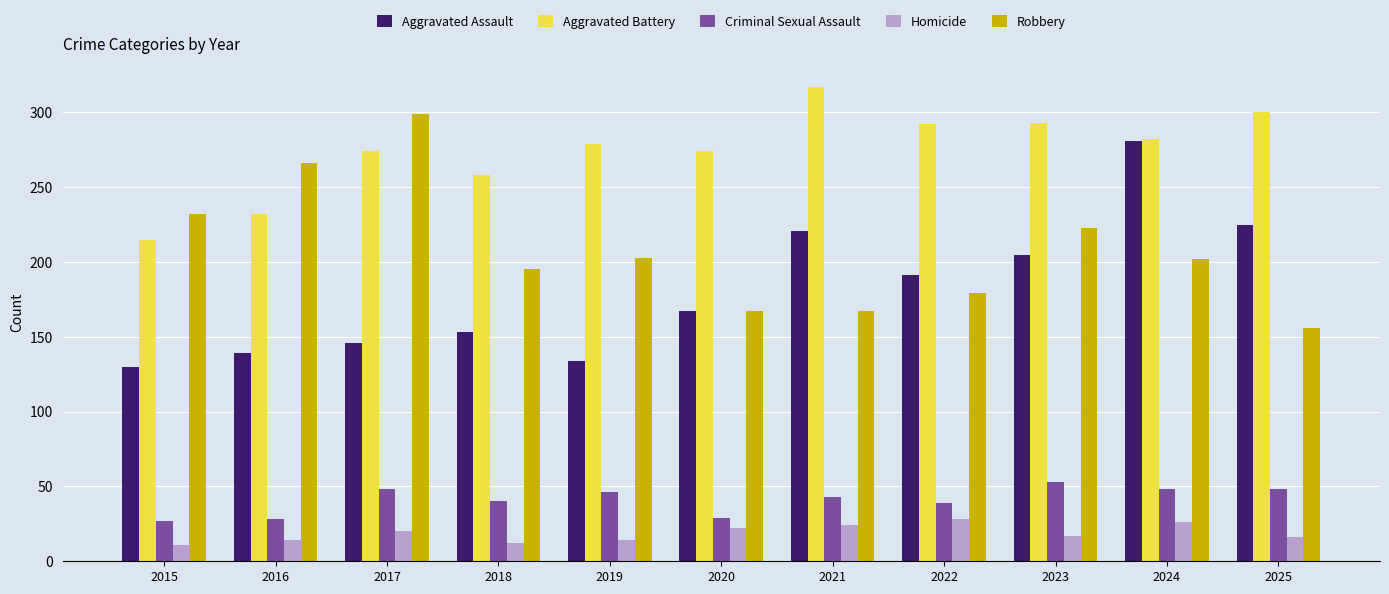

Read the Robbery value at 2016.

266